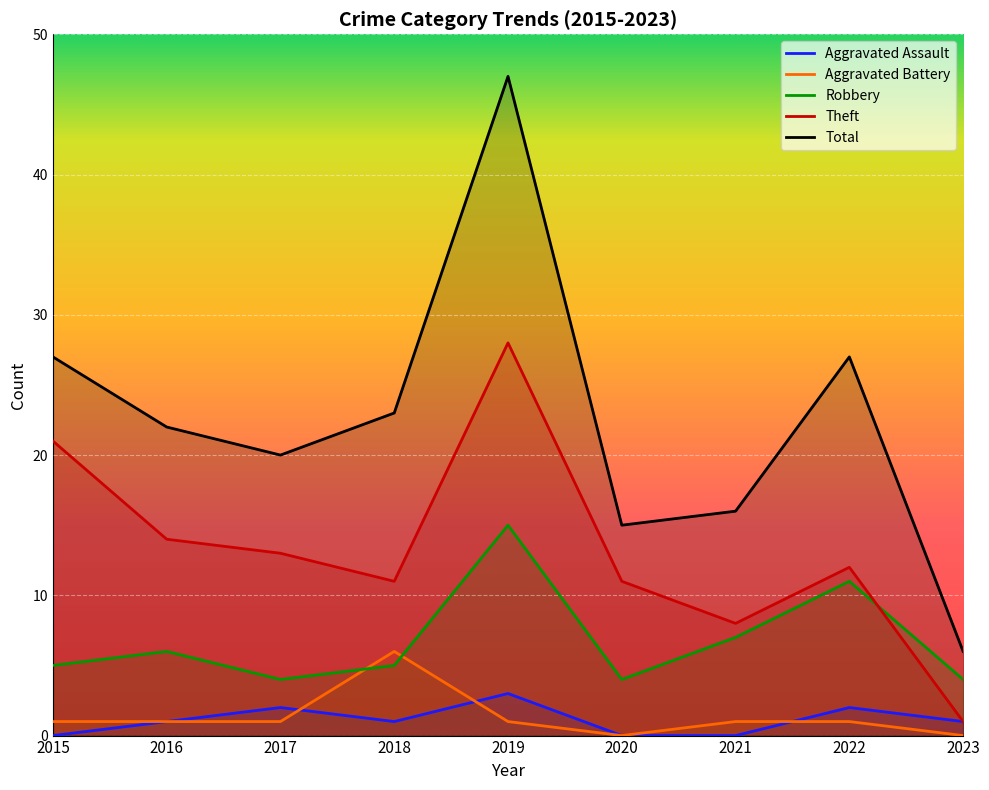

True or false: Total and Aggravated Assault cross at least once.

False